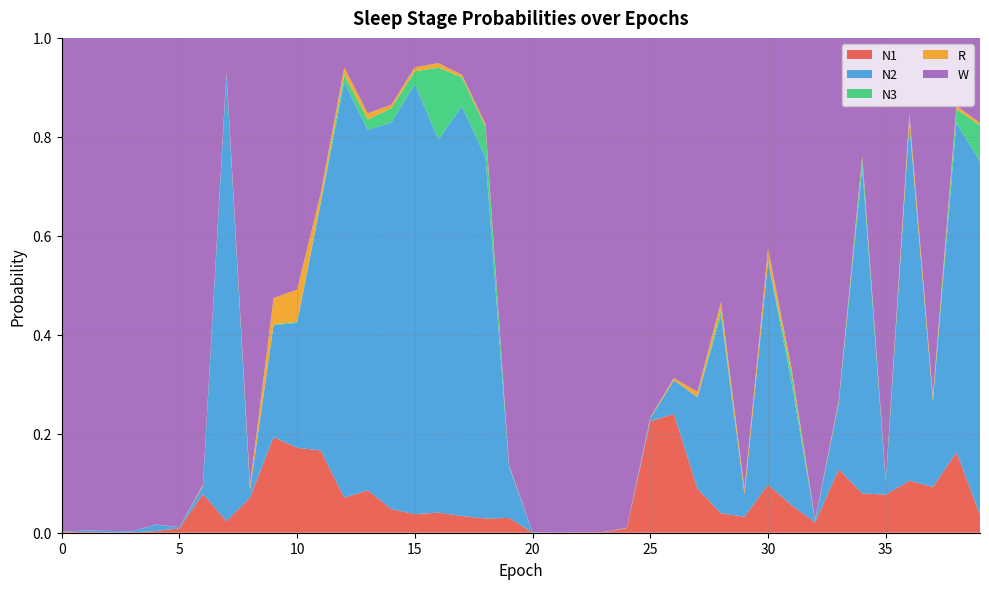

Reading left to right, what are all the values shown in this chart?

N1: 0.0	0.0	0.0	0.0	0.0	0.0	0.1	0.0	0.1	0.2	0.2	0.2	0.1	0.1	0.0	0.0	0.0	0.0	0.0	0.0	0.0	0.0	0.0	0.0	0.0	0.2	0.2	0.1	0.0	0.0	0.1	0.1	0.0	0.1	0.1	0.1	0.1	0.1	0.2	0.0
N2: 0.0	0.0	0.0	0.0	0.0	0.0	0.0	0.9	0.0	0.2	0.3	0.5	0.8	0.7	0.8	0.9	0.8	0.8	0.7	0.1	0.0	0.0	0.0	0.0	0.0	0.0	0.1	0.2	0.4	0.0	0.5	0.2	0.0	0.1	0.7	0.0	0.7	0.2	0.7	0.7
N3: 0.0	0.0	0.0	0.0	0.0	0.0	0.0	0.0	0.0	0.0	0.0	0.0	0.0	0.0	0.0	0.0	0.1	0.1	0.1	0.0	0.0	0.0	0.0	0.0	0.0	0.0	0.0	0.0	0.0	0.0	0.0	0.0	0.0	0.0	0.0	0.0	0.0	0.0	0.0	0.1
R: 0.0	0.0	0.0	0.0	0.0	0.0	0.0	0.0	0.0	0.1	0.1	0.0	0.0	0.0	0.0	0.0	0.0	0.0	0.0	0.0	0.0	0.0	0.0	0.0	0.0	0.0	0.0	0.0	0.0	0.0	0.0	0.0	0.0	0.0	0.0	0.0	0.0	0.0	0.0	0.0
W: 1.0	1.0	1.0	1.0	1.0	1.0	0.9	0.1	0.9	0.5	0.5	0.3	0.1	0.2	0.1	0.1	0.1	0.1	0.2	0.9	1.0	1.0	1.0	1.0	1.0	0.8	0.7	0.7	0.5	0.9	0.4	0.7	1.0	0.7	0.2	0.9	0.2	0.7	0.1	0.2